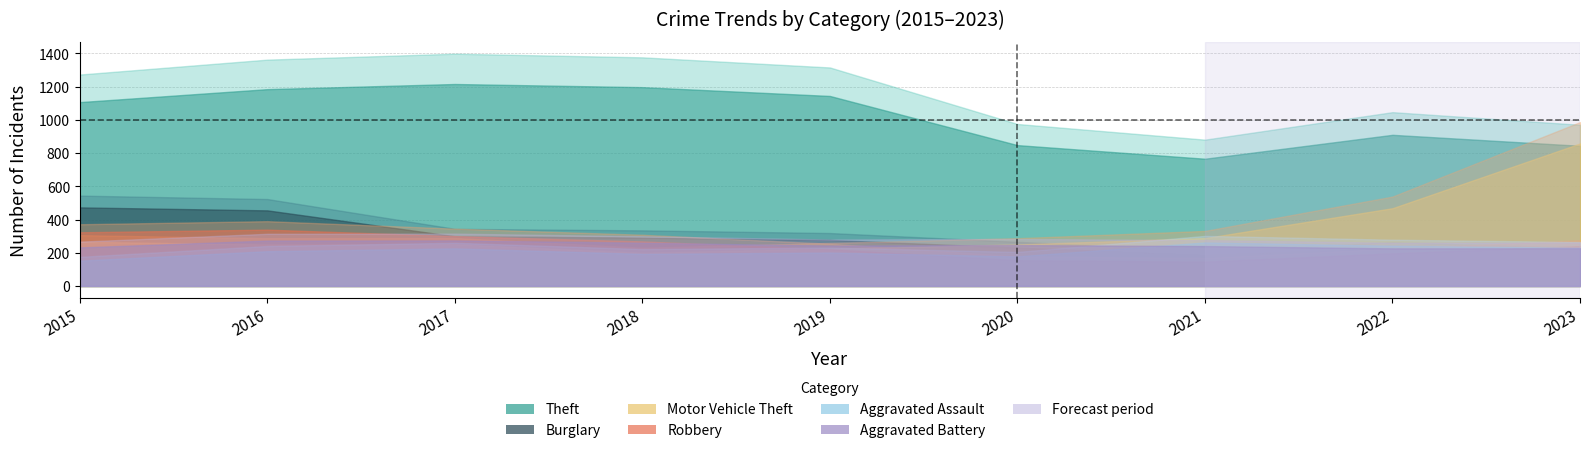

What is the value of the Robbery point at the 4th from the left?

134.0